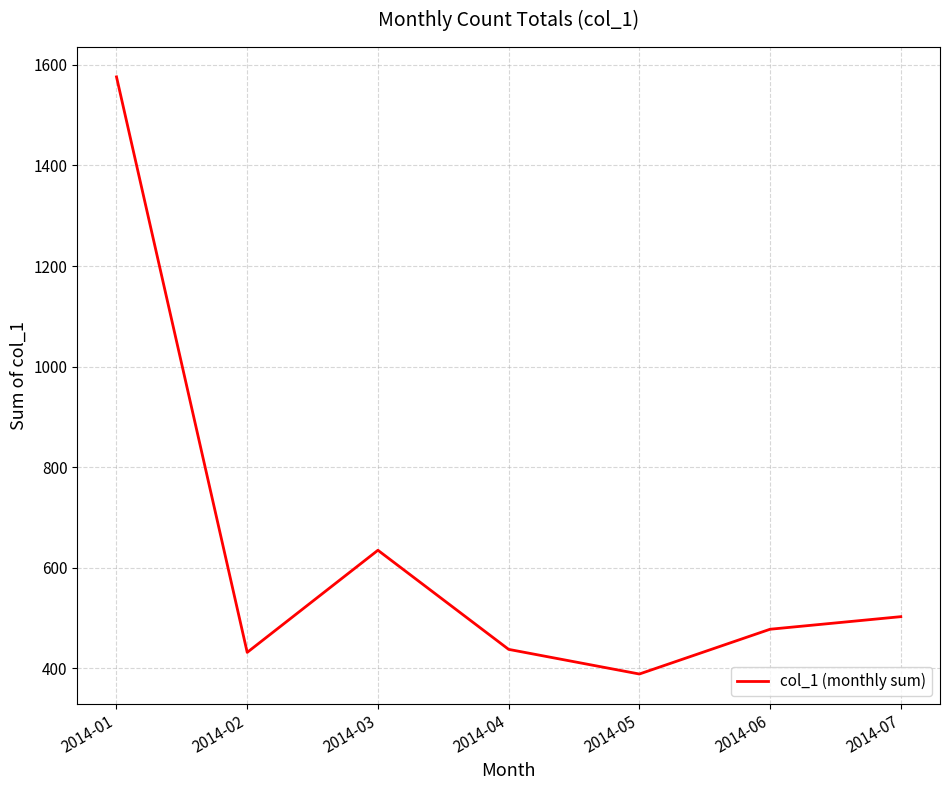

How many interior local peaks (higher than both neighbors) does the data have?

1